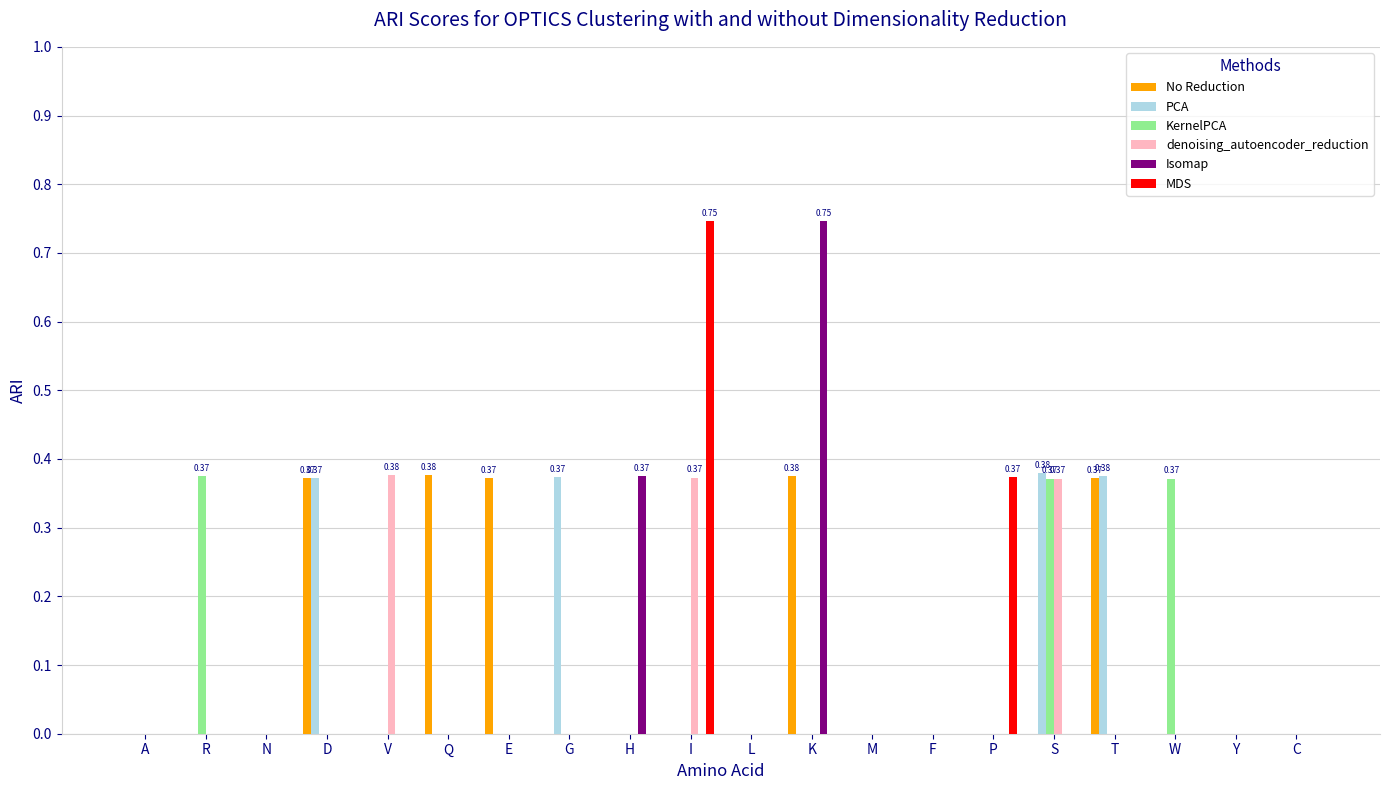

What are all the series names shown in the legend?

No Reduction, PCA, KernelPCA, denoising_autoencoder_reduction, Isomap, MDS